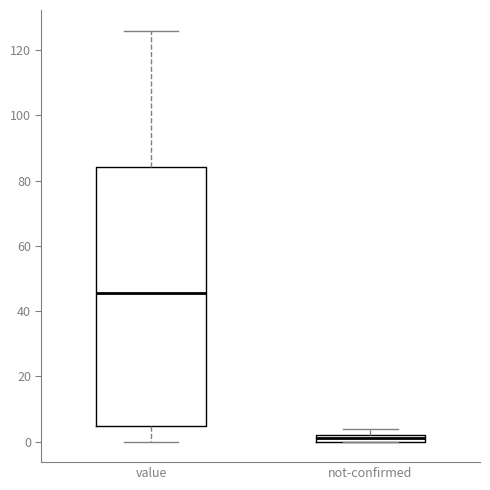

Which box's median line is the lowest?

not-confirmed